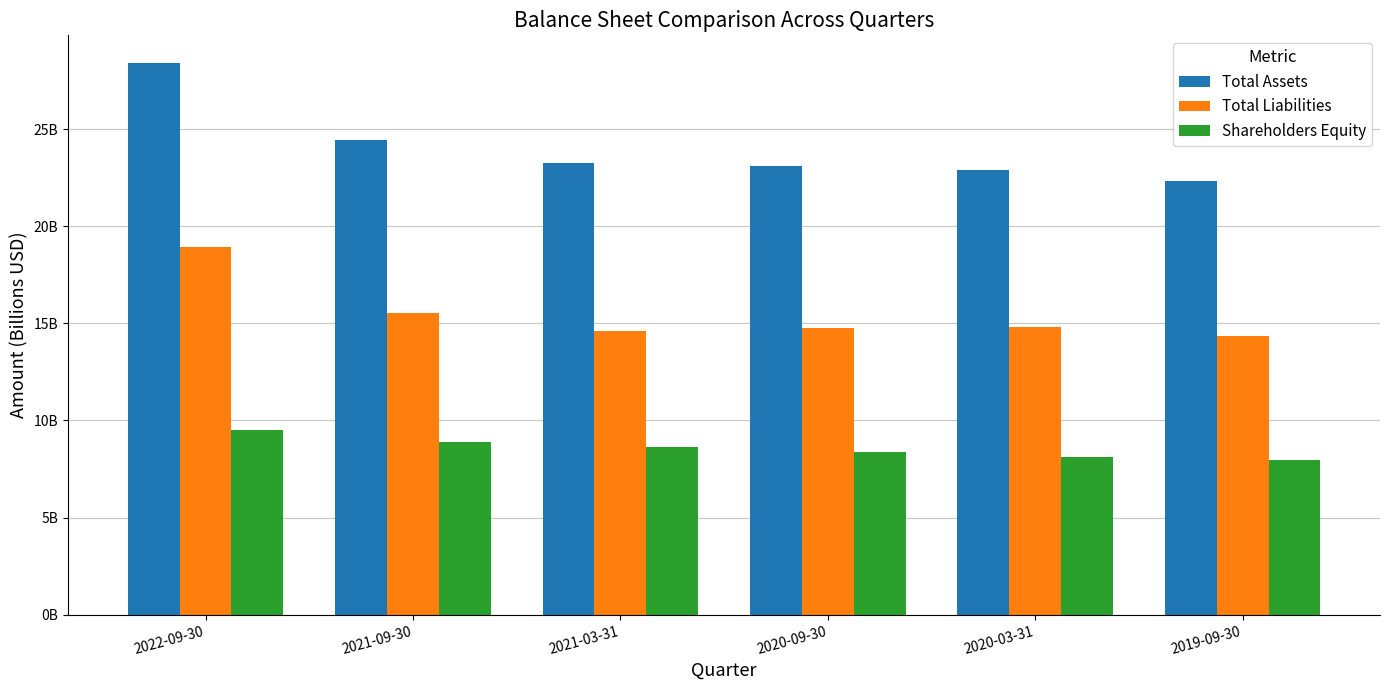

Reading left to right, list all the values displayed in this chart.

Total Assets: 2022-09-30=28.4	2021-09-30=24.4	2021-03-31=23.3	2020-09-30=23.1	2020-03-31=22.9	2019-09-30=22.3
Total Liabilities: 2022-09-30=18.9	2021-09-30=15.6	2021-03-31=14.6	2020-09-30=14.7	2020-03-31=14.8	2019-09-30=14.4
Shareholders Equity: 2022-09-30=9.5	2021-09-30=8.9	2021-03-31=8.6	2020-09-30=8.4	2020-03-31=8.1	2019-09-30=8.0